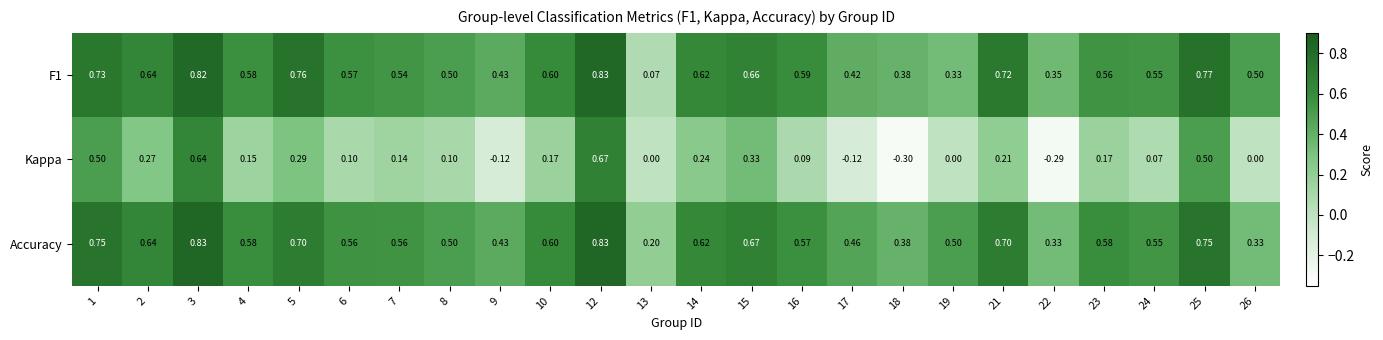

How many data points does each series have?

24